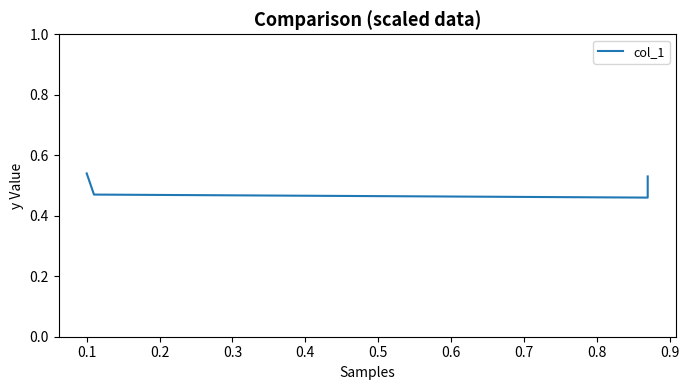

Reading left to right, list all the values displayed in this chart.

0.5	0.5	0.5	0.5